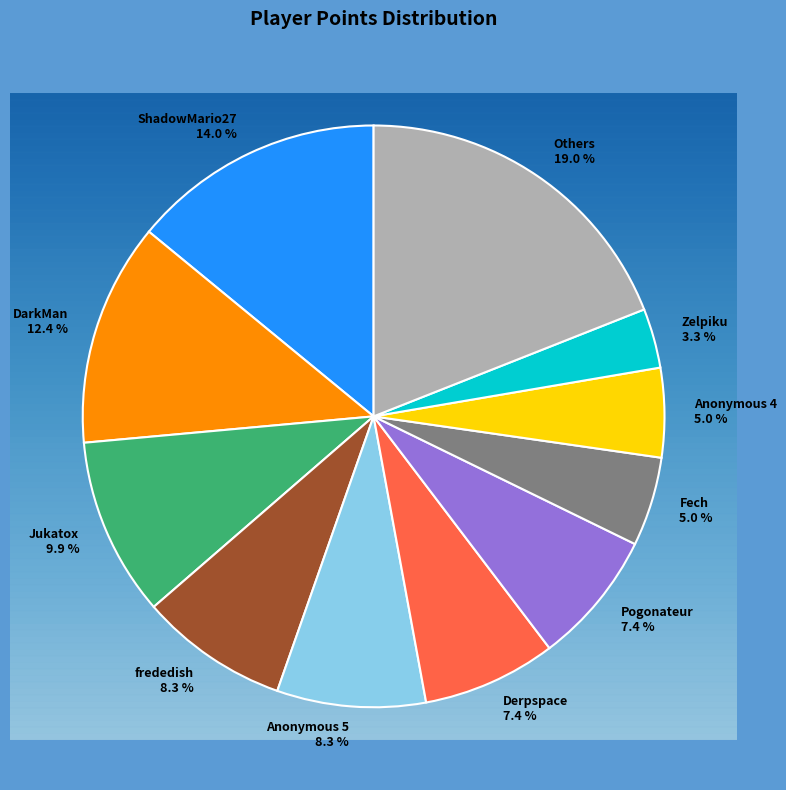

Is there any slice that represents more than half of the pie?

No